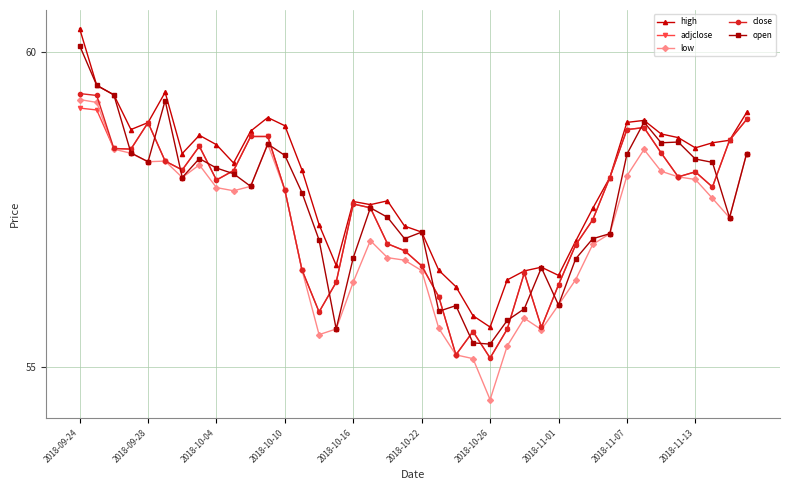

What is the greatest value displayed?

60.4